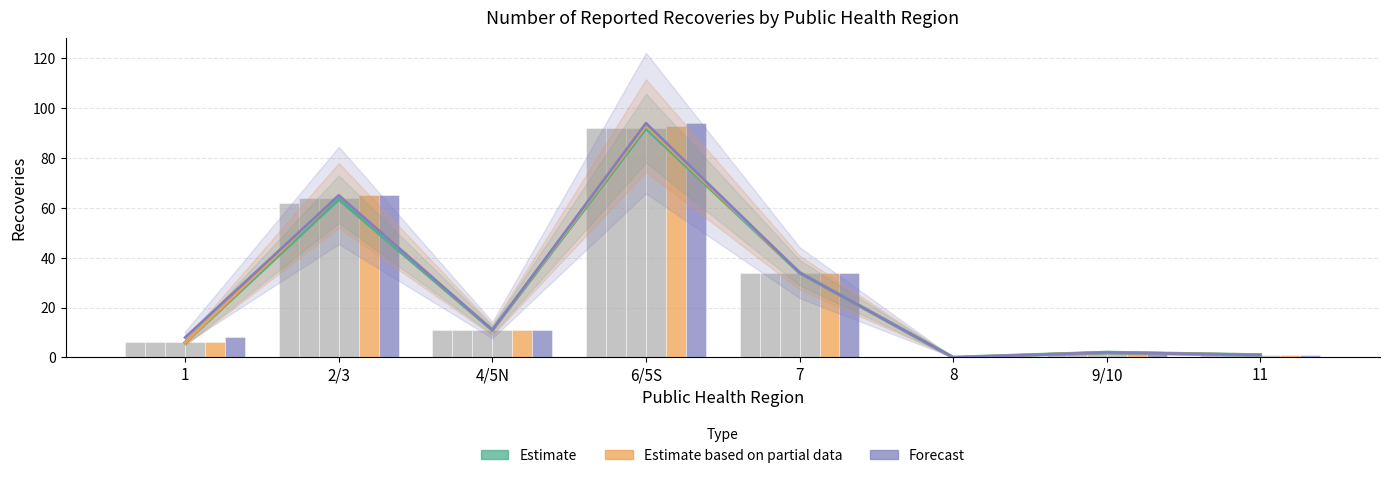

The value of Estimate based on partial data at 9/10 is 0.9. True or false?

False